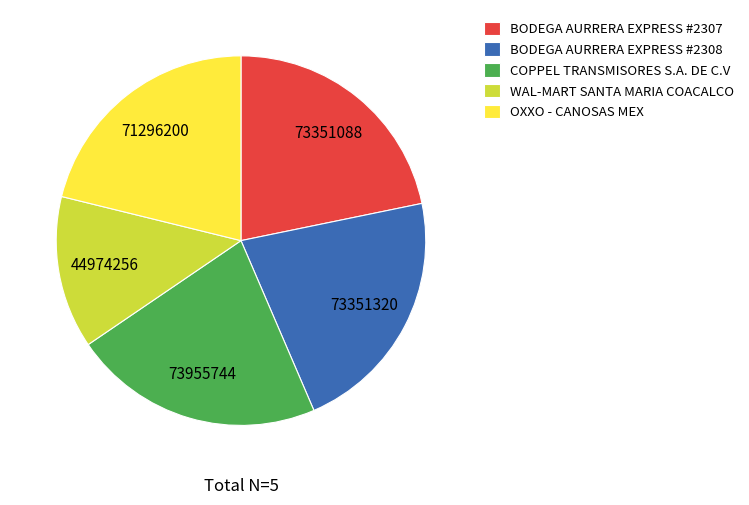

Which category has the smallest portion of the pie?

WAL-MART SANTA MARIA COACALCO